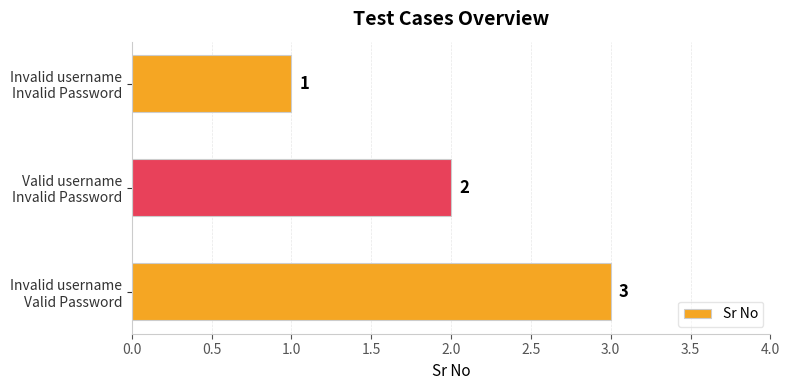

List the labels in order of value, largest first.

Invalid username
Valid Password, Valid username
Invalid Password, Invalid username
Invalid Password